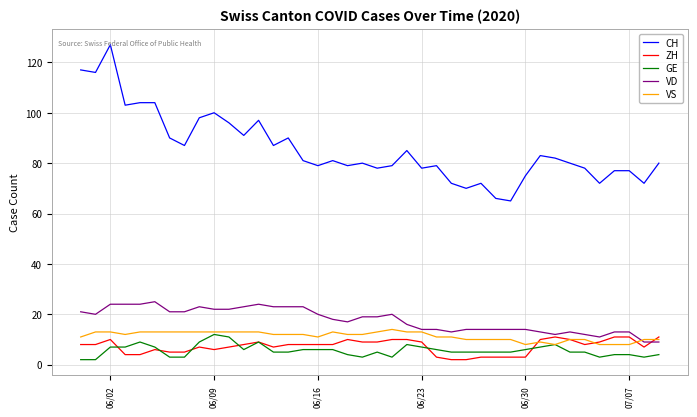

True or false: VS and CH intersect in this chart.

False